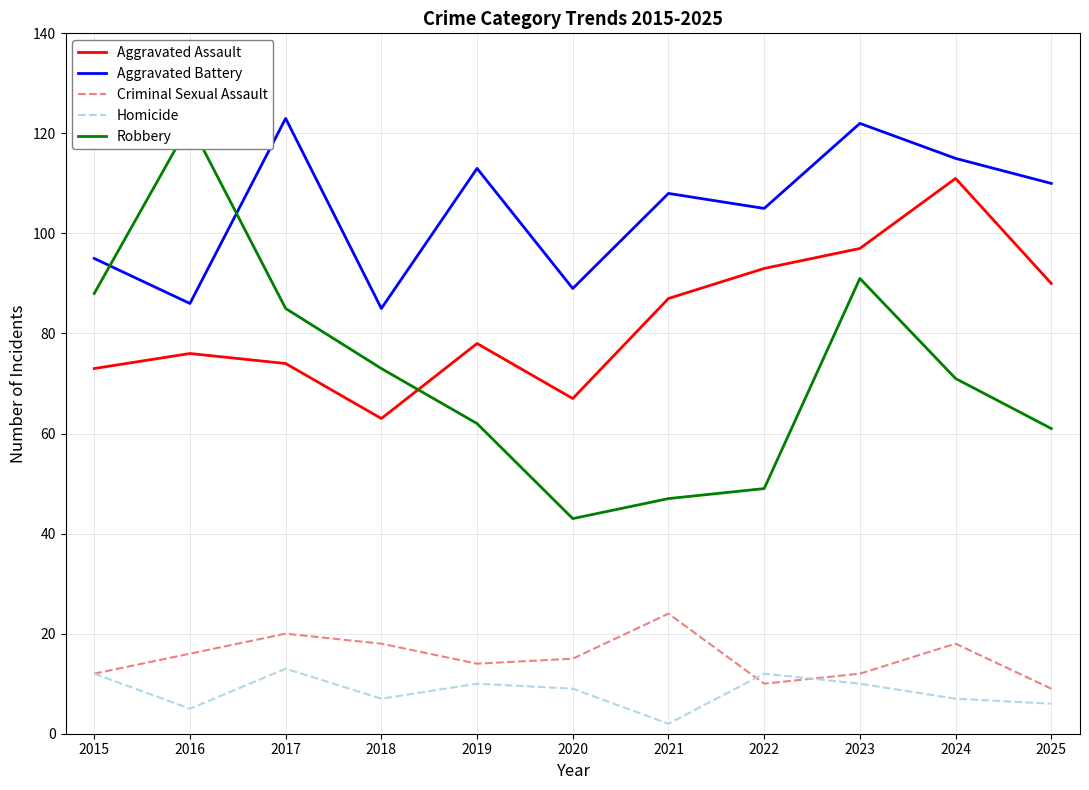

Reading left to right, extract all data points from this chart.

Aggravated Assault: 73	76	74	63	78	67	87	93	97	111	90
Aggravated Battery: 95	86	123	85	113	89	108	105	122	115	110
Criminal Sexual Assault: 12	16	20	18	14	15	24	10	12	18	9
Homicide: 12	5	13	7	10	9	2	12	10	7	6
Robbery: 88	122	85	73	62	43	47	49	91	71	61